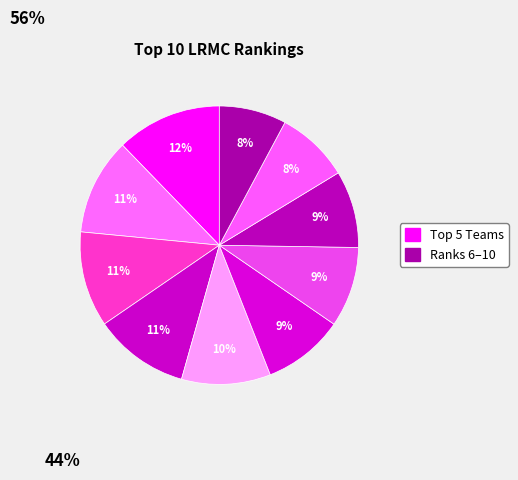

How many slices are in this pie chart?

10